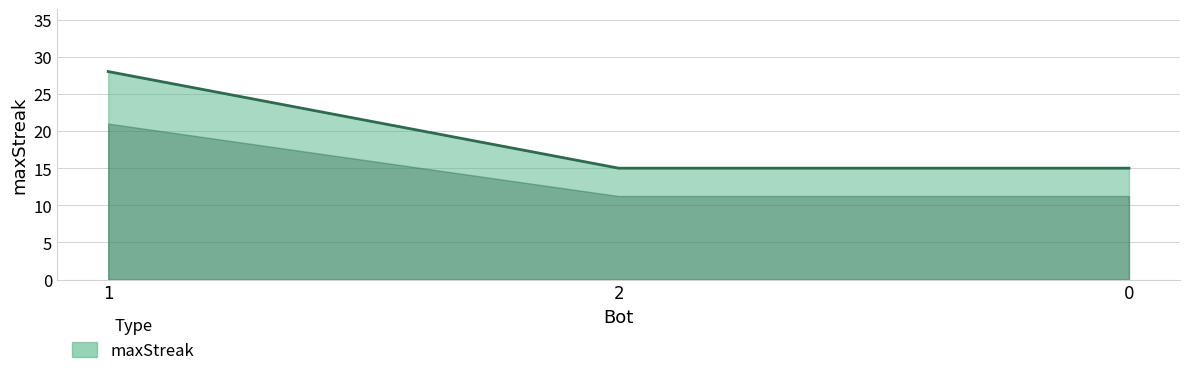

What position from the left is 1?

1